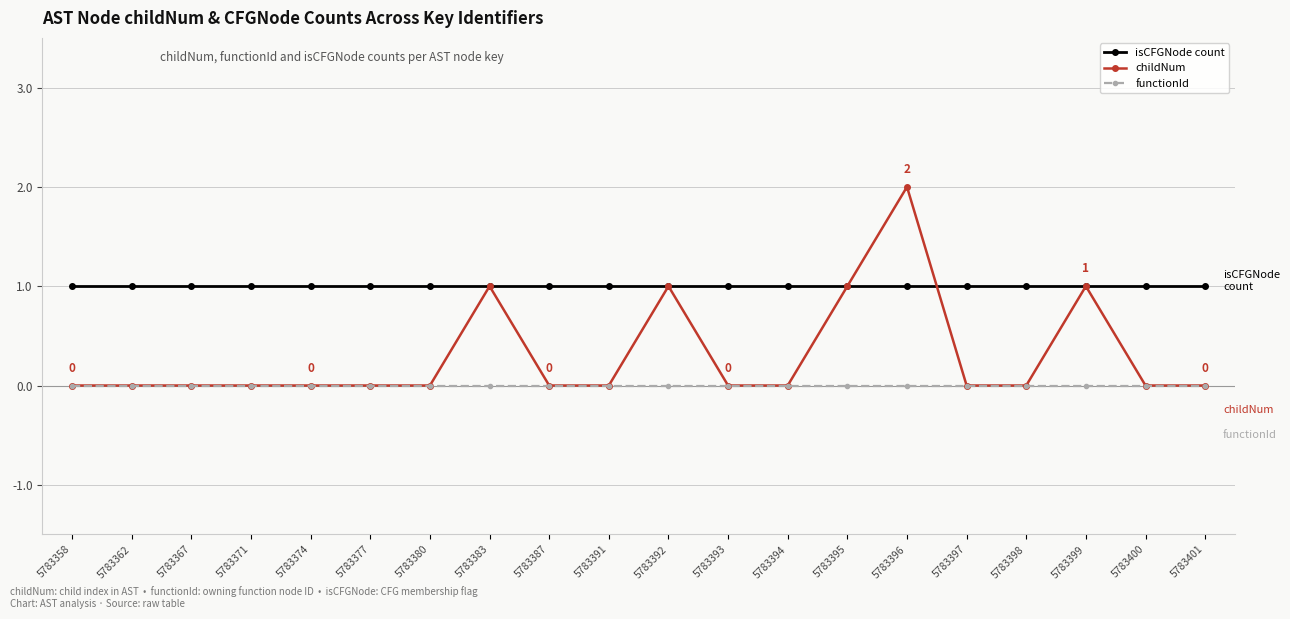

True or false: functionId and isCFGNode count intersect in this chart.

False